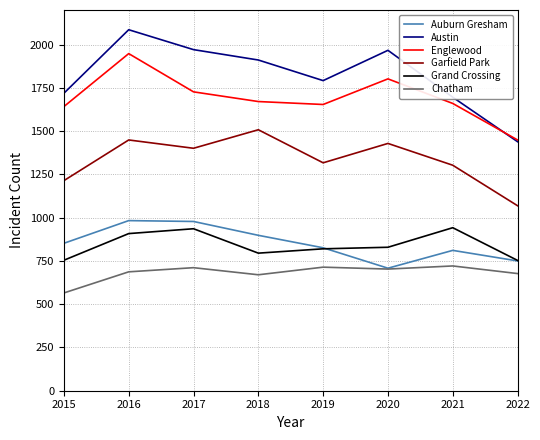

At which label does Auburn Gresham reach its minimum?

2020